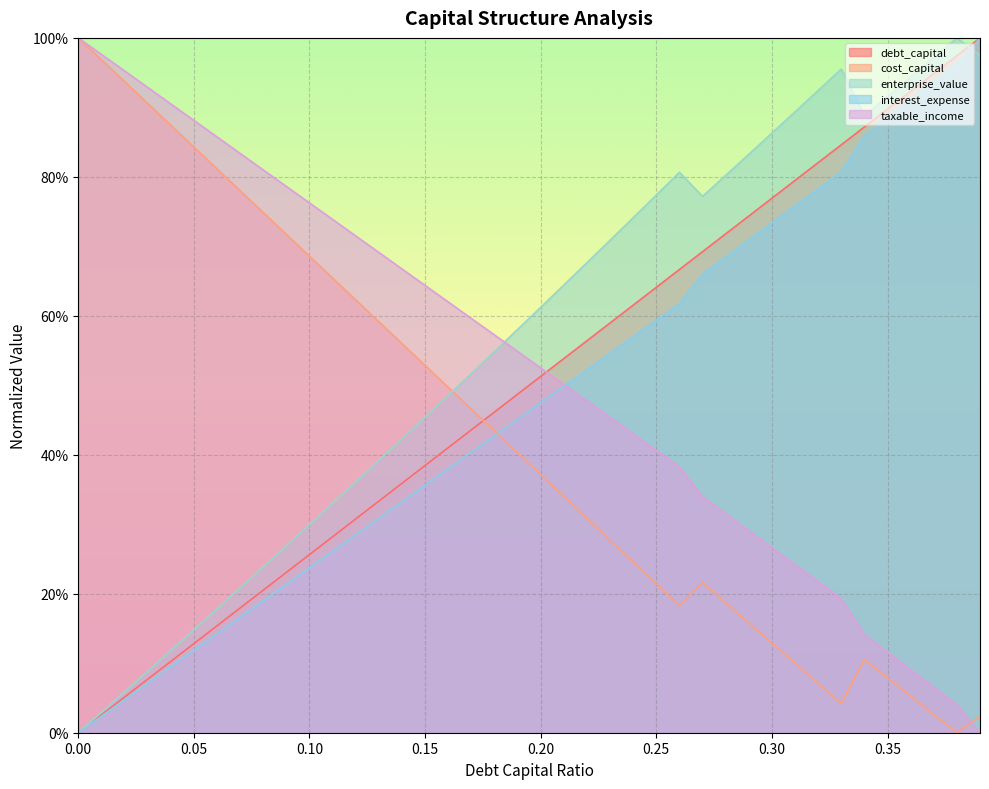

What is the label of the 31st point from the left?

0.3